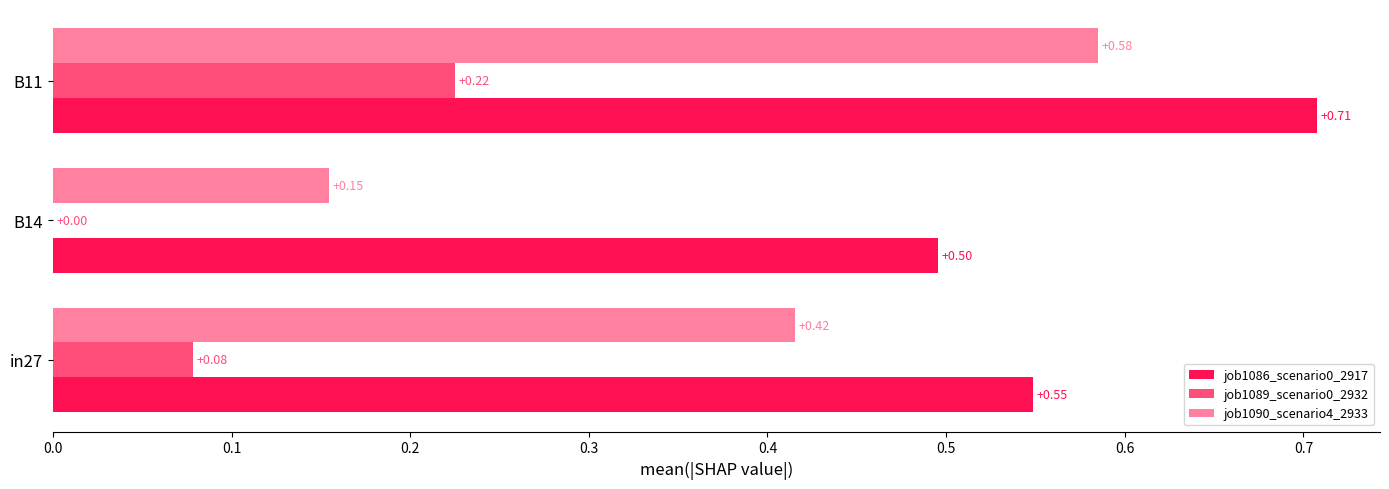

Which series has the largest total across all categories?

job1086_scenario0_2917